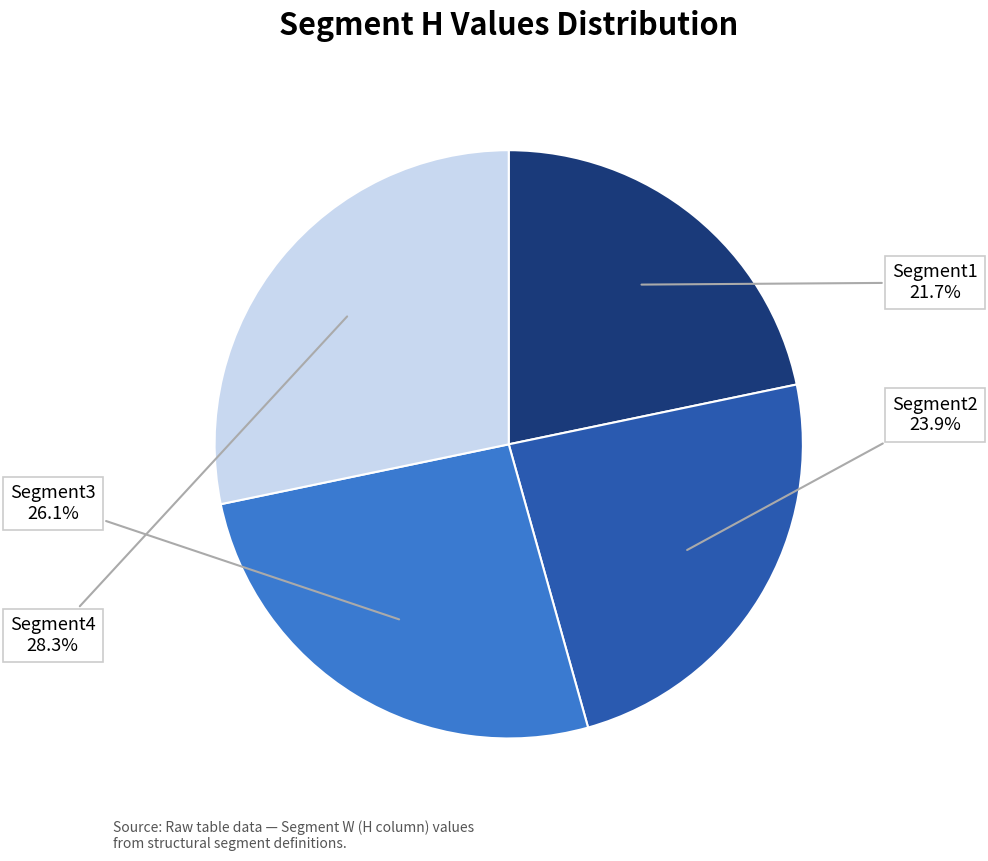

Does any single category account for the majority?

No